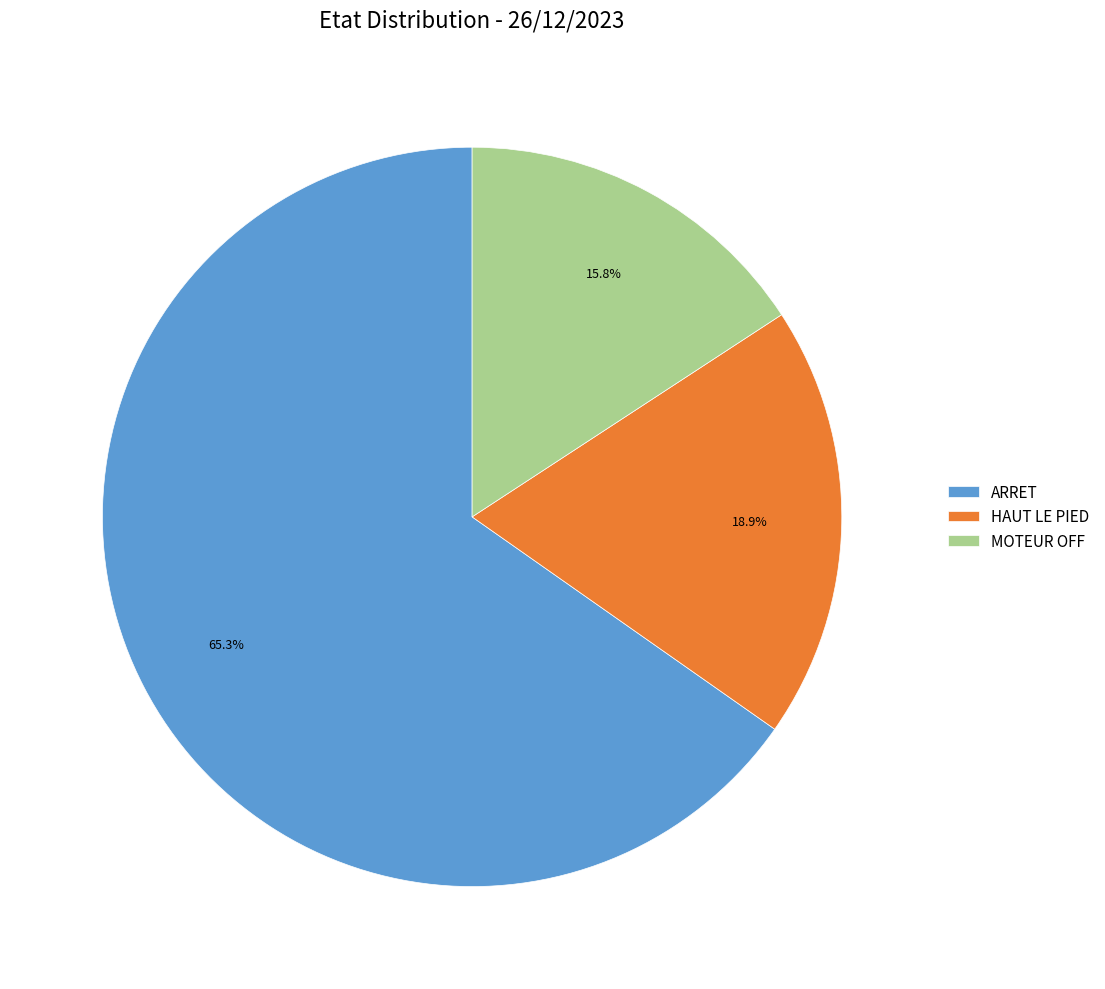

Combined, what portion of the pie is MOTEUR OFF and HAUT LE PIED?

34.7%